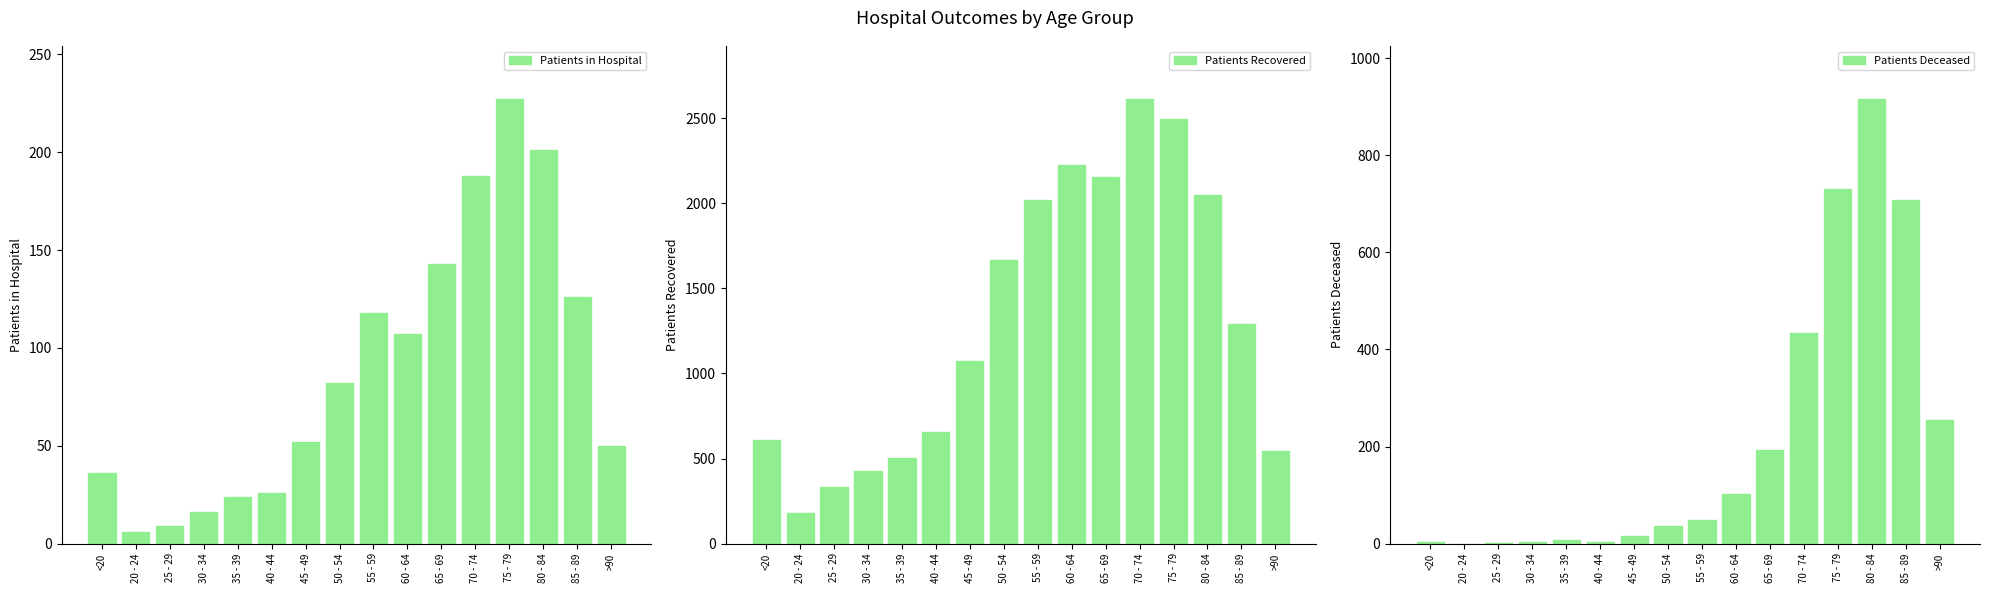

What is the difference between the maximum and minimum values in the Patients in Hospital series?

221